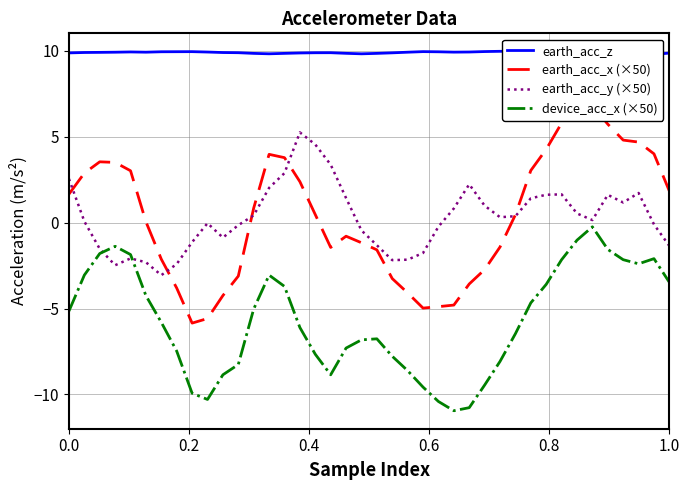

What is the difference between the maximum and minimum values in the earth_acc_x (×50) series?

12.7